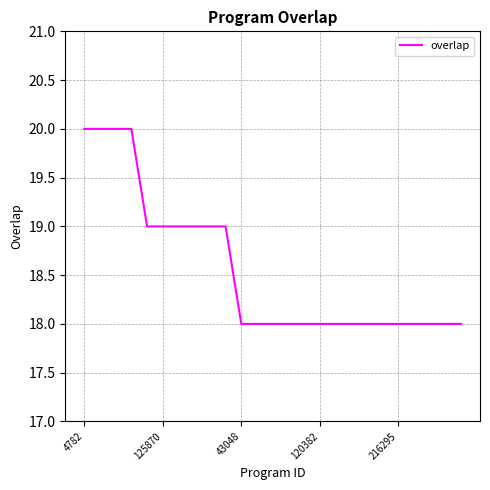

What is the minimum value shown in the chart?

18